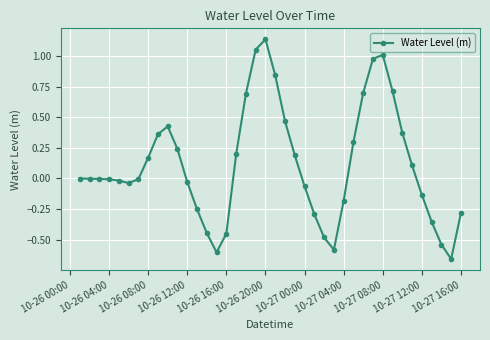

True or false: the data has more than 0 interior local peaks.

True